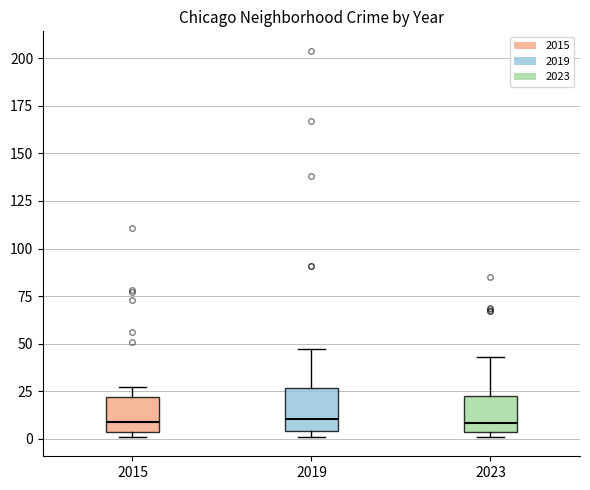

Where does the median line of the box at x = 2019 sit on the y-axis? The values are not printed on the chart, so give them approximately, as read against the axis.

10